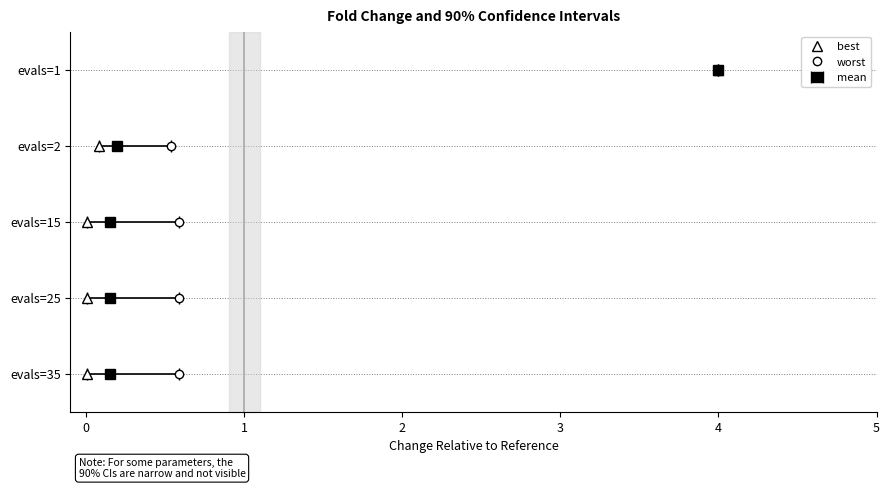

The value of best at 3 is 7. True or false?

False